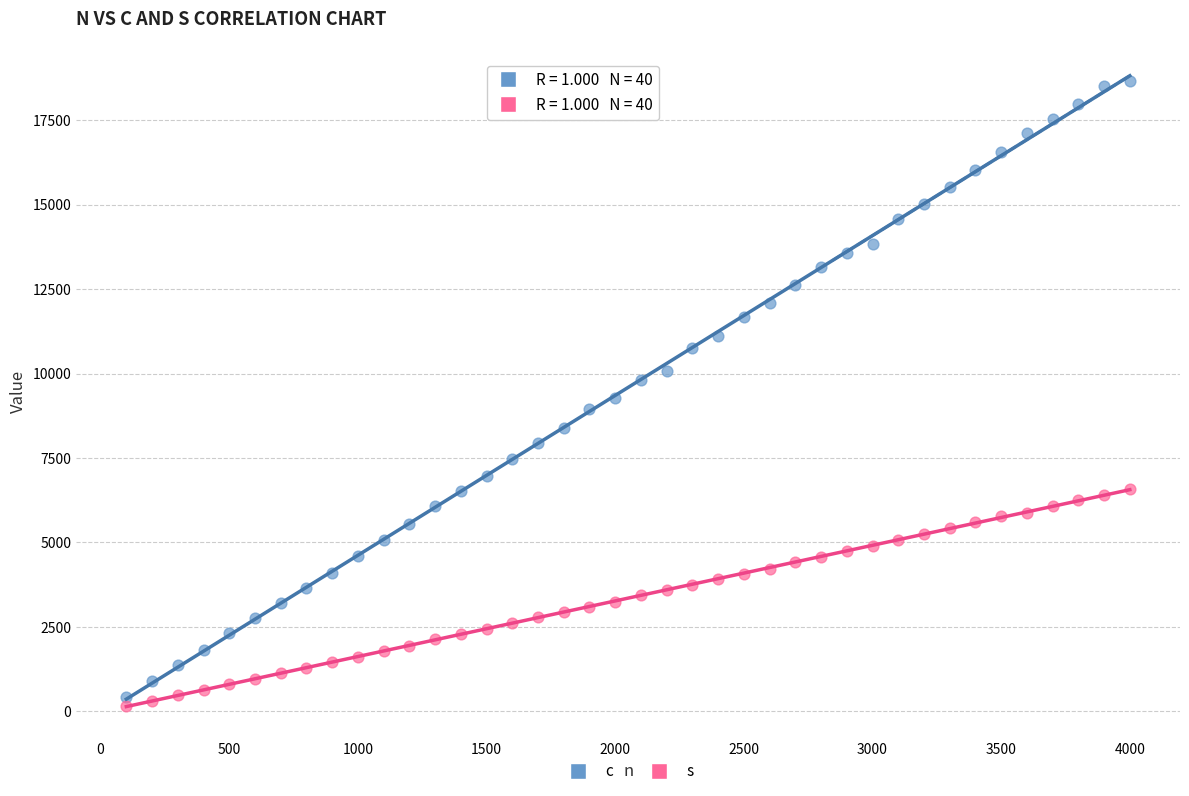

Which series has the widest spread of Y values?

c